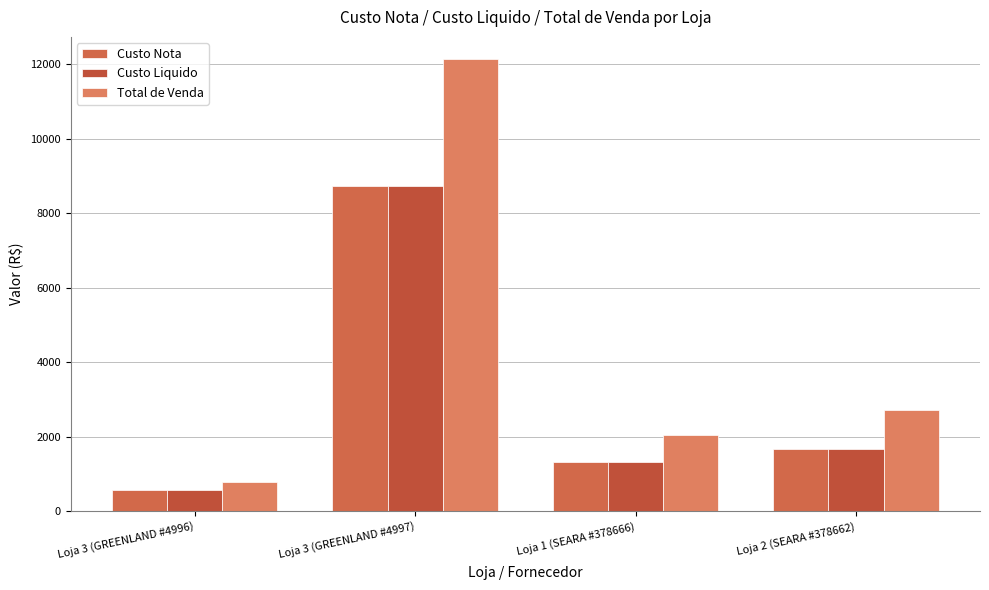

What are all the series names shown in the legend?

Custo Nota, Custo Liquido, Total de Venda